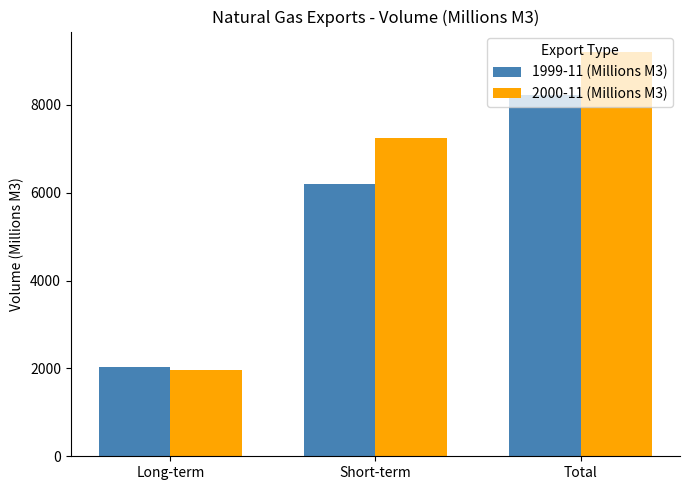

At which label is 1999-11 (Millions M3) closest to 5133?

Short-term